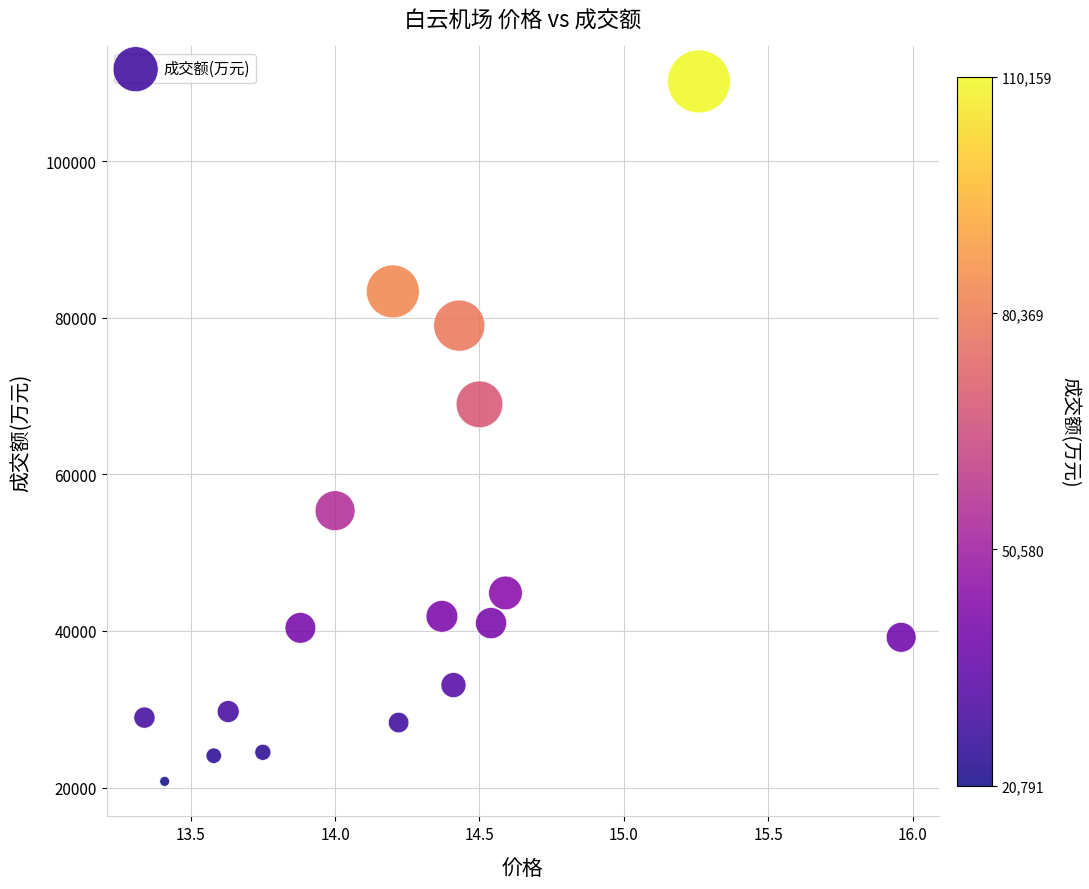

What is the range of Y values (max minus min)?

89368